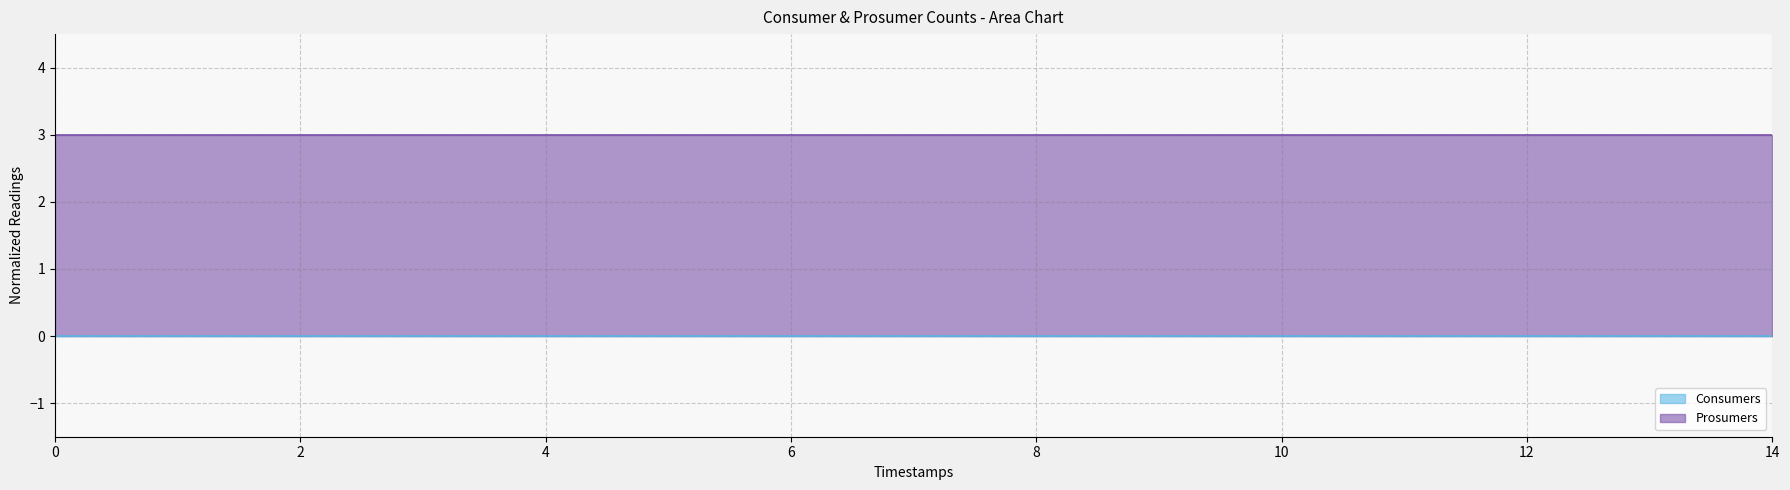

How many series are shown in this chart?

2